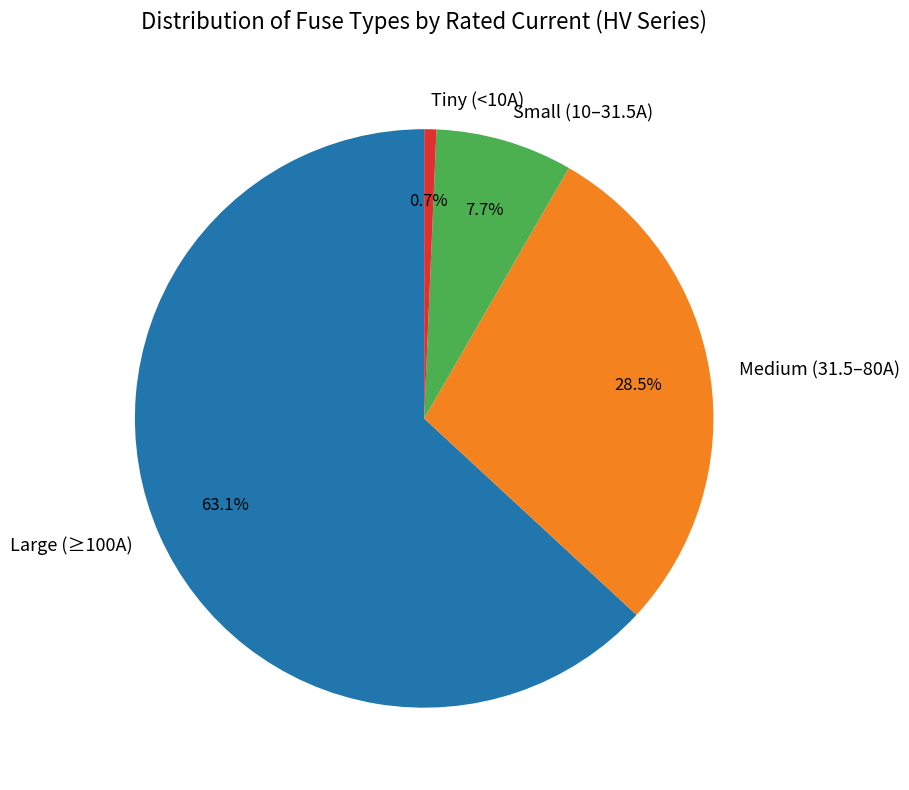

How many slices are in this pie chart?

4